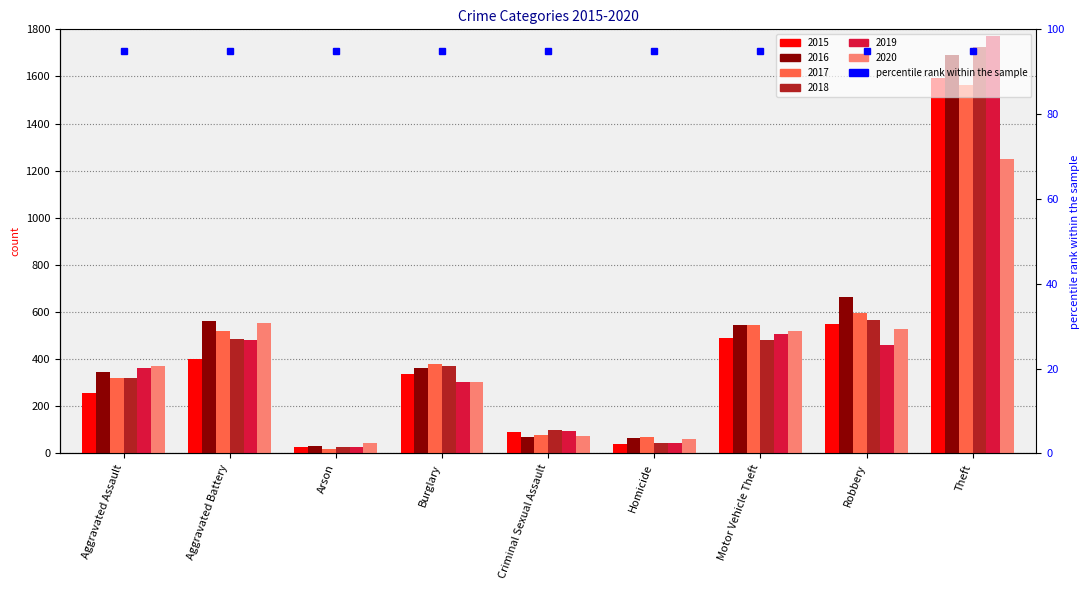

The 2015 series shows 891 at Robbery. True or false?

False